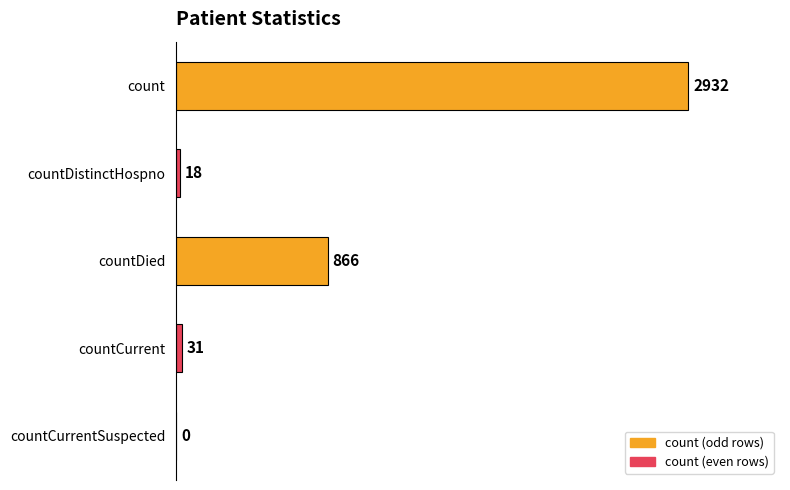

Does the chart contain stacked bars?

No